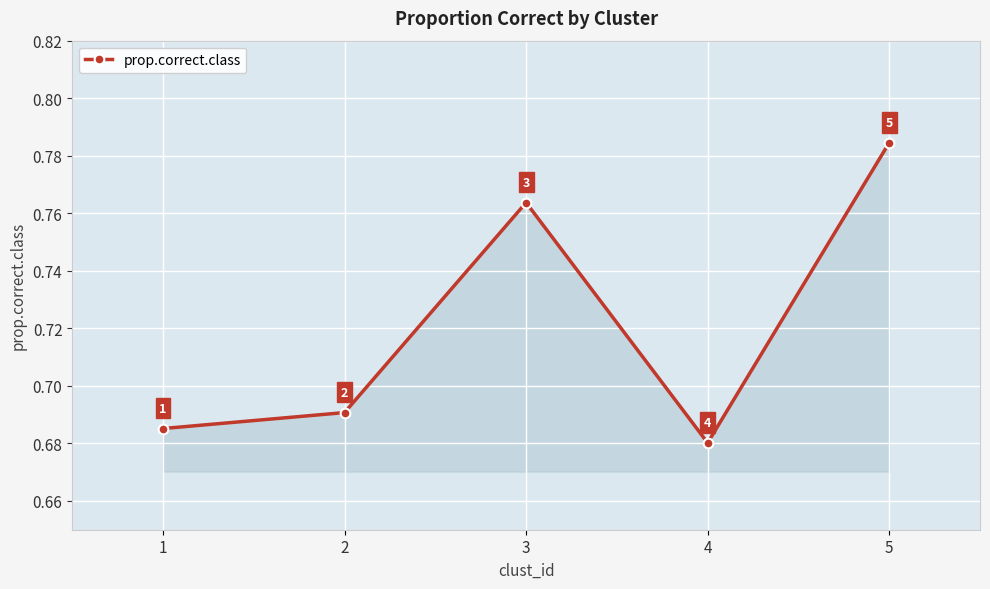

How many points are higher than both their immediate neighbors (excluding endpoints)?

1